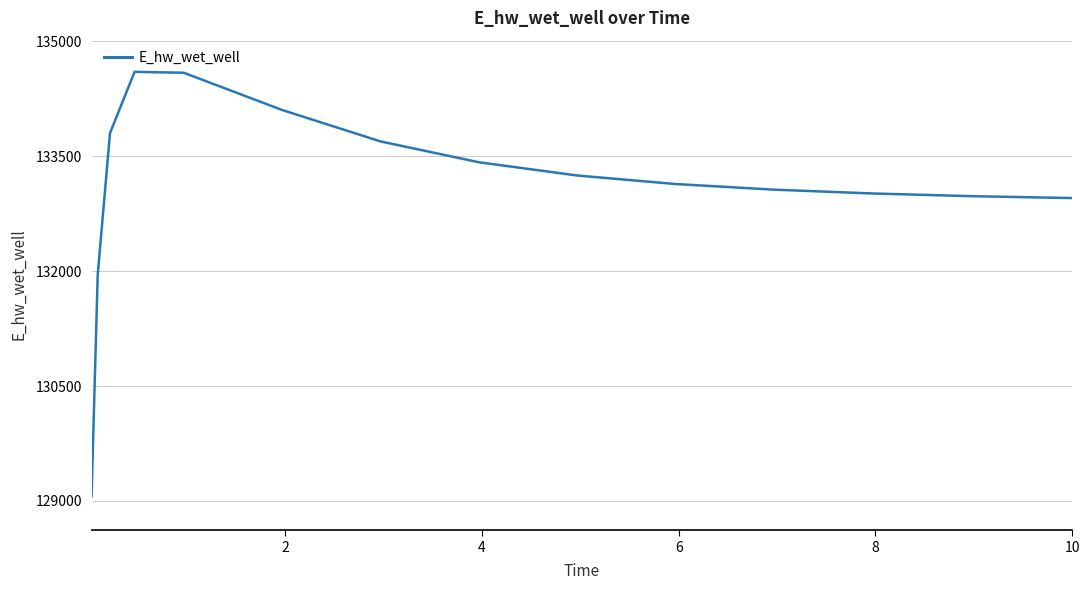

What is the maximum value shown in the chart?

134601.4